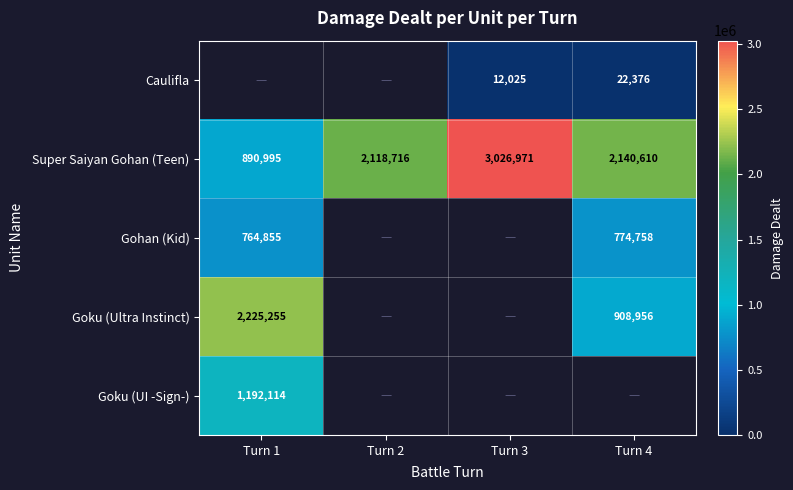

How many categories are shown in the chart?

4